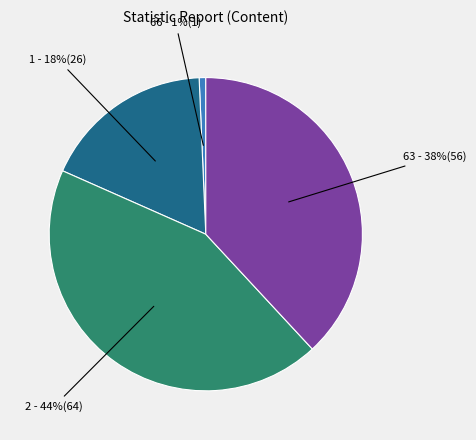

To the nearest percent, what is the difference between the largest and smallest slice percentages?

43%